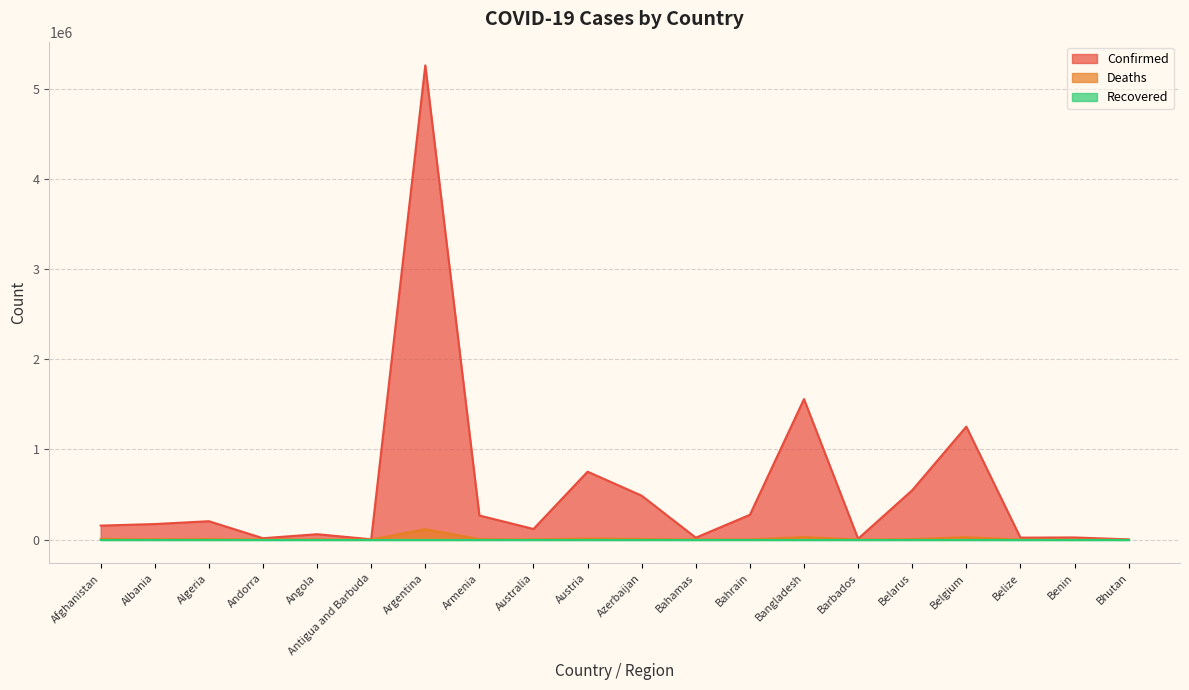

How many categories are shown in the chart?

20